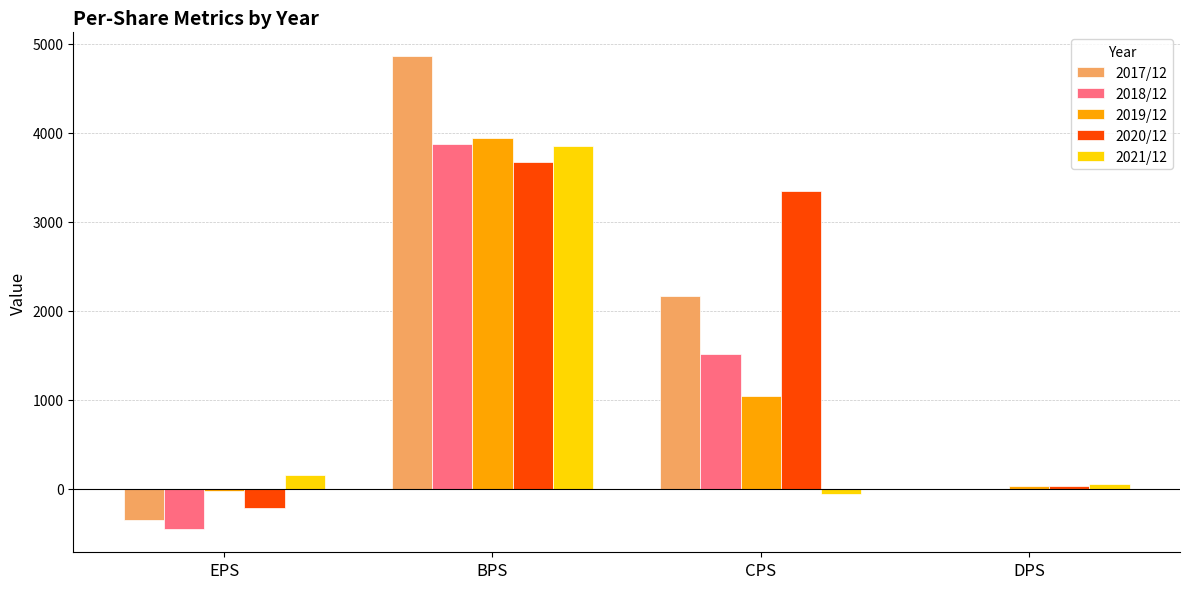

Which series has the largest range (max minus min)?

2017/12